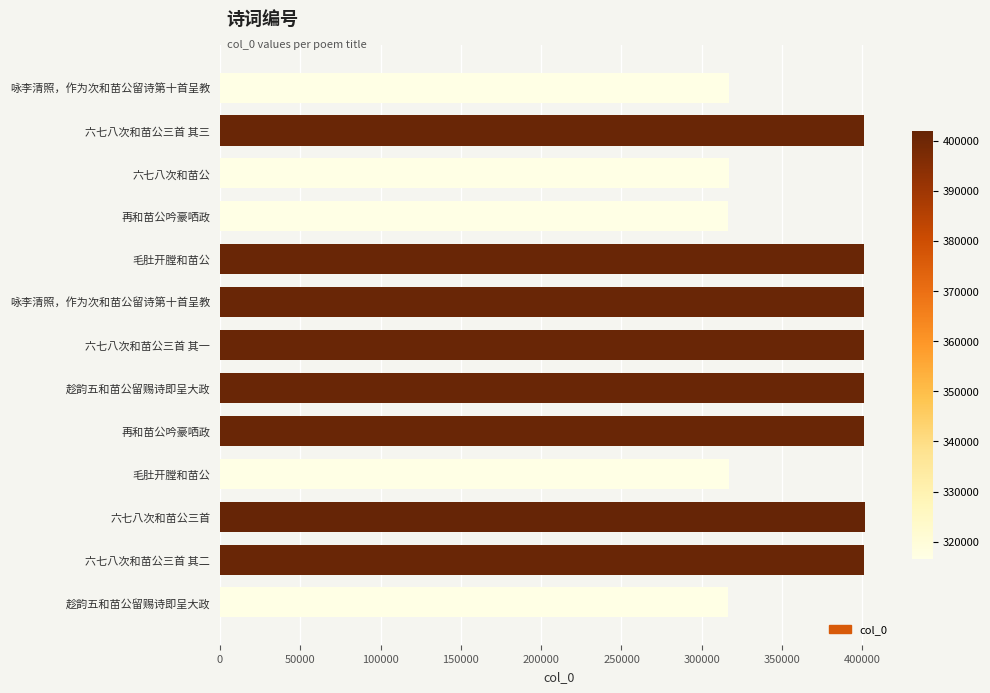

How many distinct data groups are displayed?

1